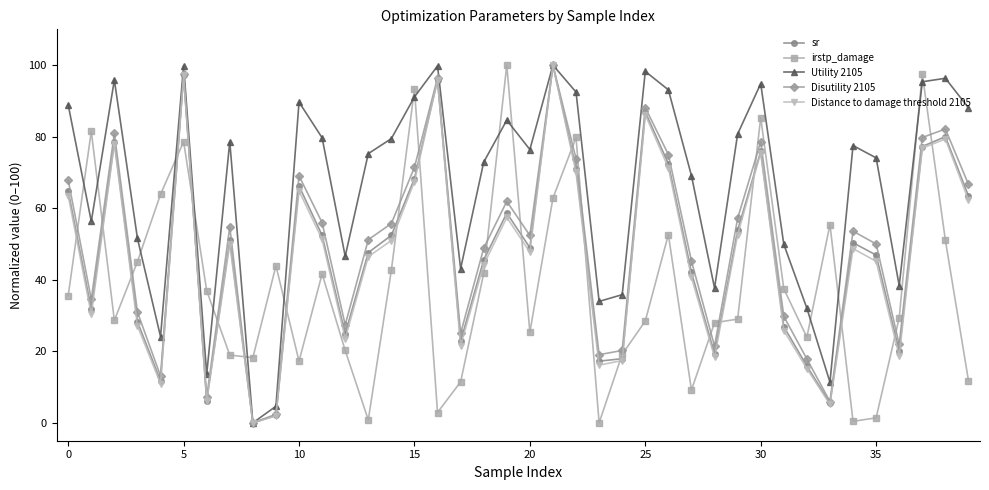

What is the value of the sr point at the 30th from the left?

53.8